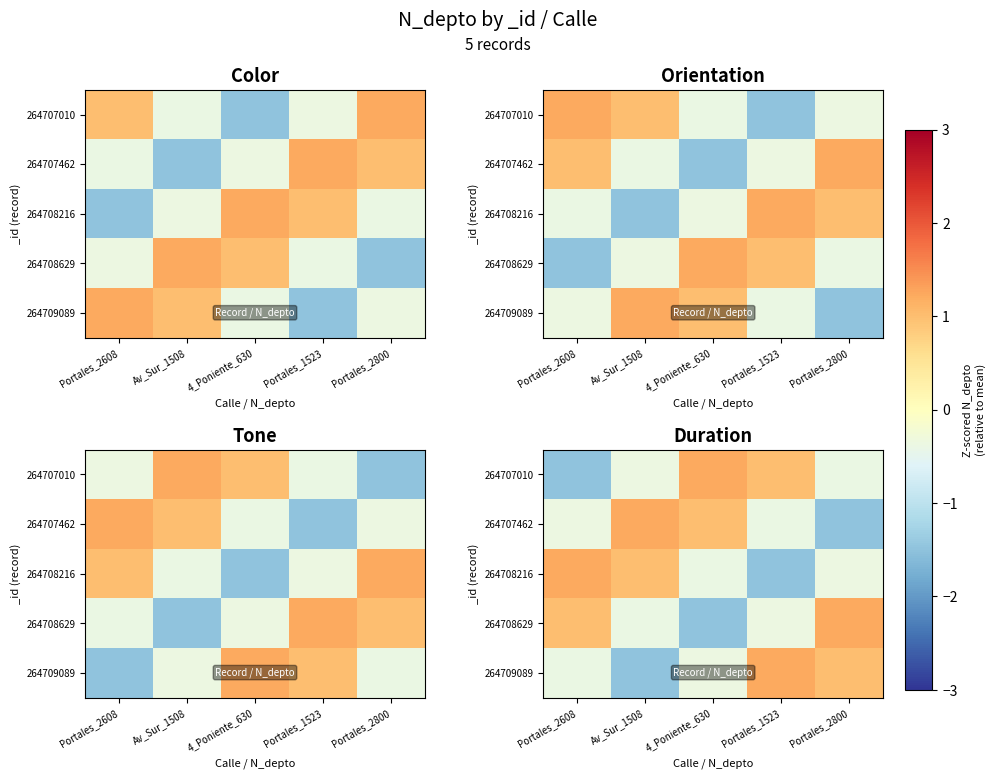

How many values in the 264709089 series are below 0?

3